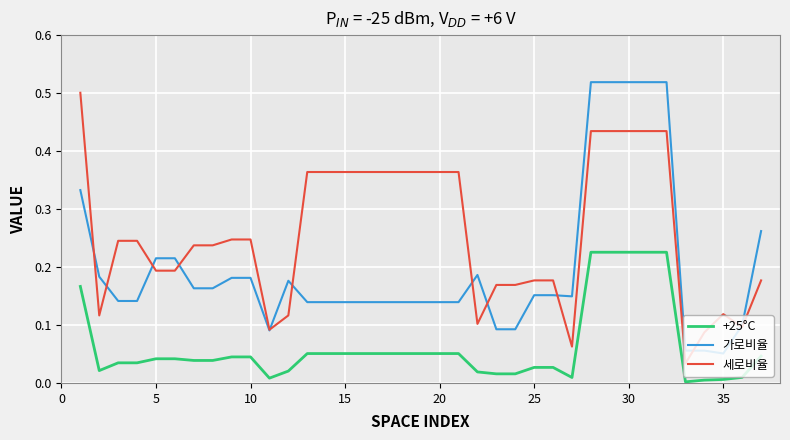

Rank the series by their average value, from highest to lowest.

세로비율, 가로비율, +25°C